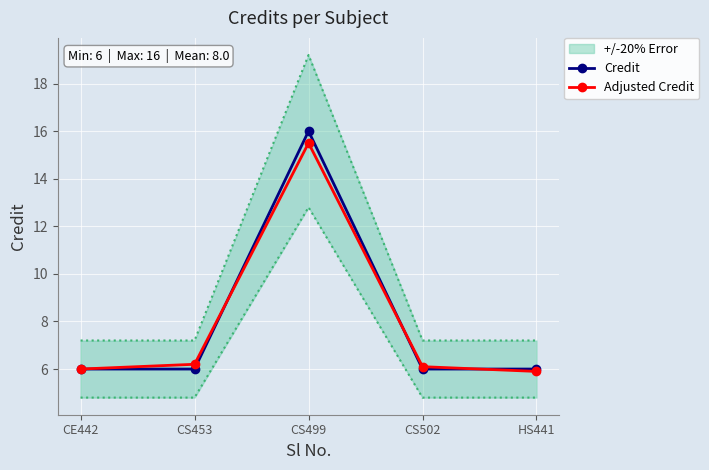

Reading left to right, list all the values displayed in this chart.

Credit: 6.0	6.0	16.0	6.0	6.0
Adjusted Credit: 6.0	6.2	15.5	6.1	5.9